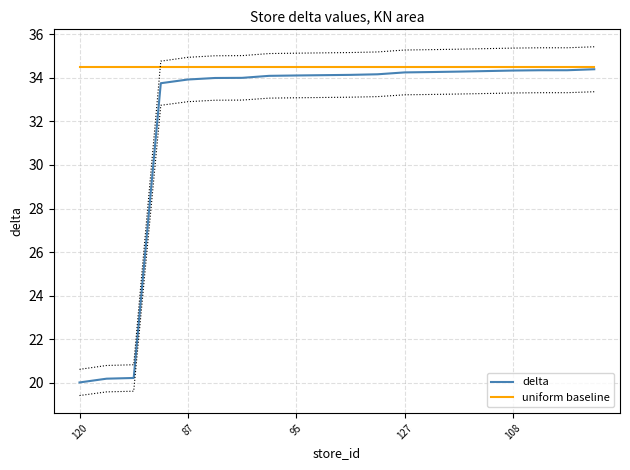

What are all the series names shown in the legend?

delta, uniform baseline